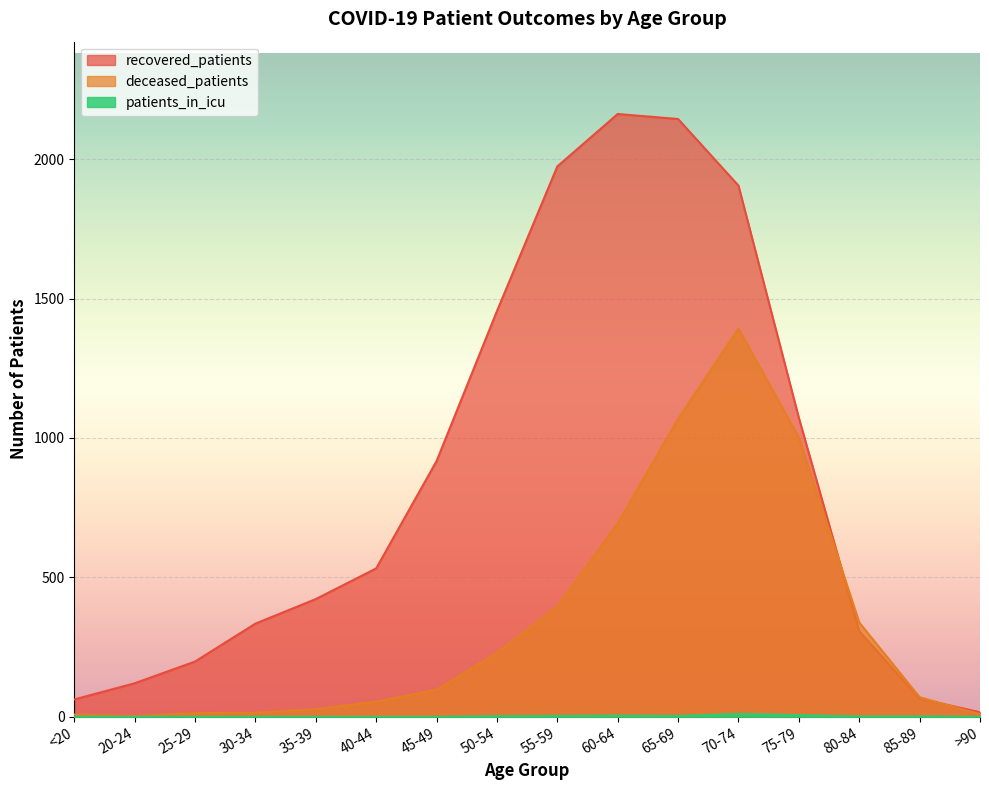

How many lines are shown in the chart?

3